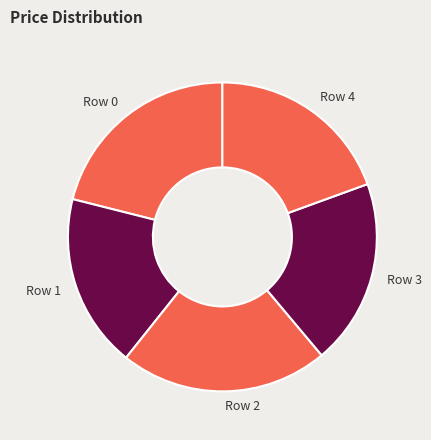

How many segments does this pie chart have?

5